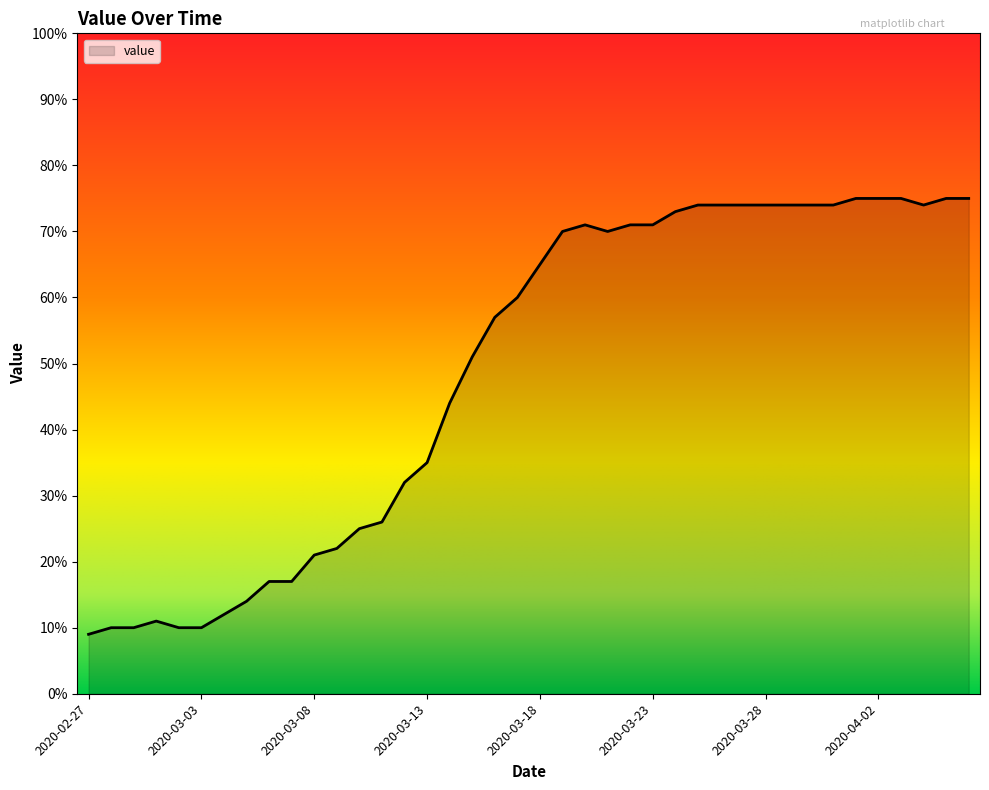

What is the maximum value shown in the chart?

75